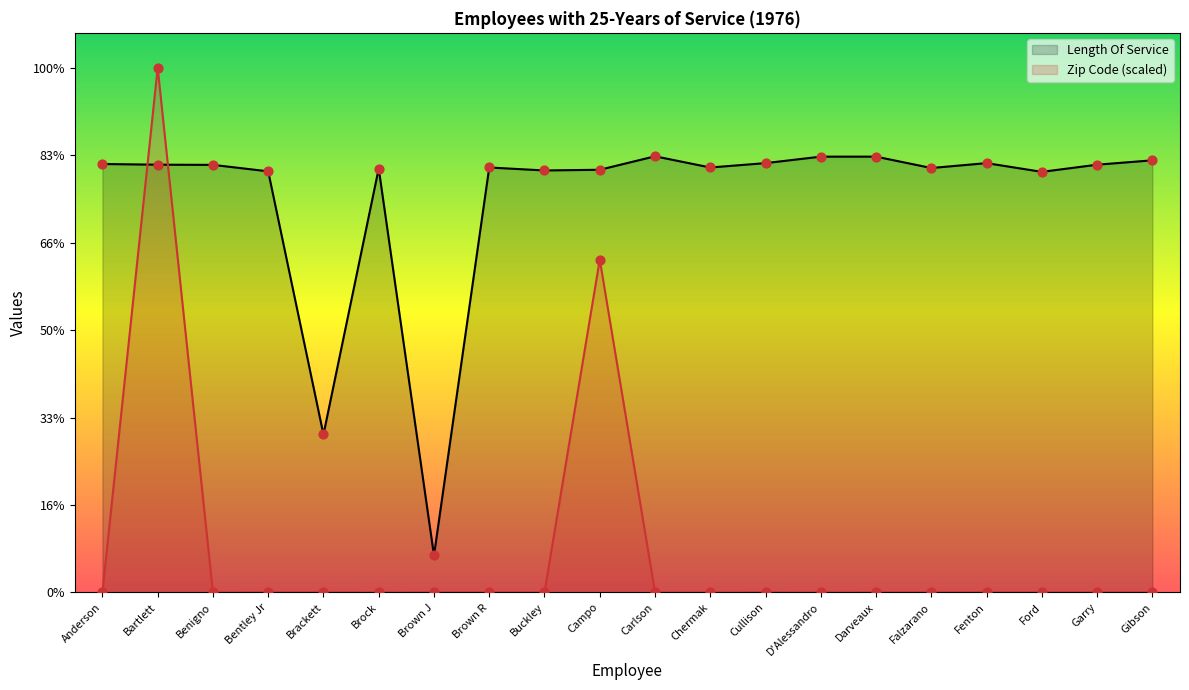

What are all the series names shown in the legend?

Length Of Service, Zip Code (scaled)